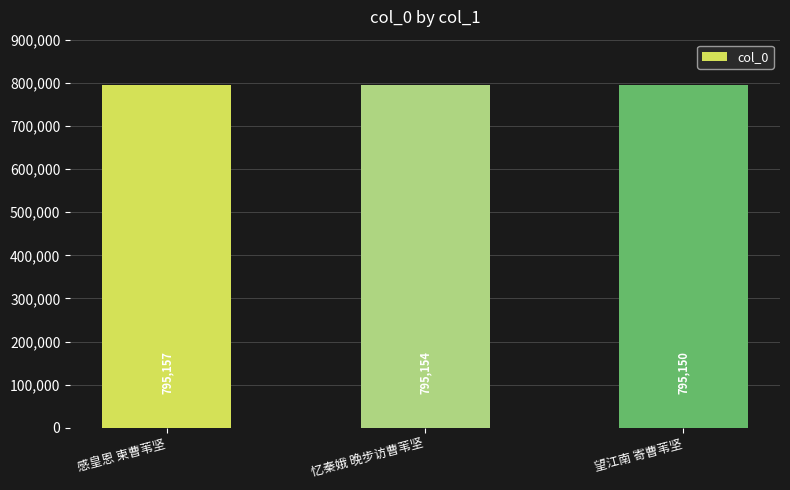

What is the minimum value shown in the chart?

795150